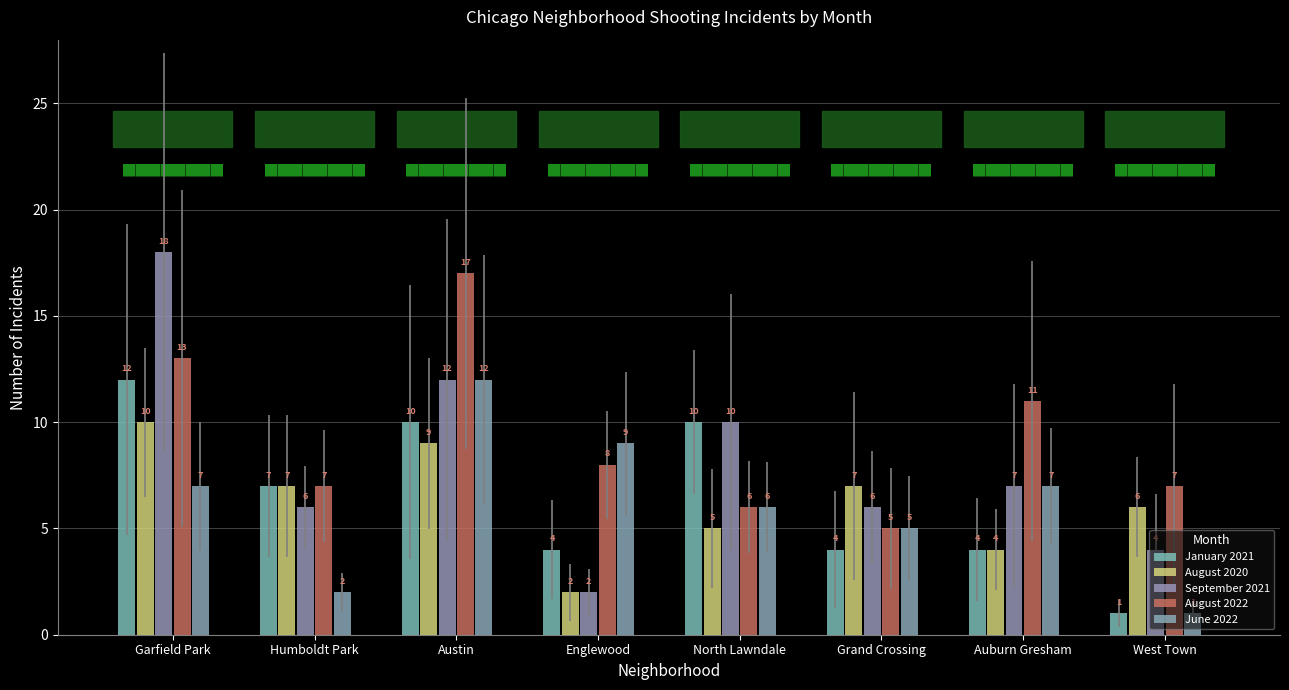

Reading left to right, list all the values displayed in this chart.

January 2021: Garfield Park=12	Humboldt Park=7	Austin=10	Englewood=4	North Lawndale=10	Grand Crossing=4	Auburn Gresham=4	West Town=1
August 2020: Garfield Park=10	Humboldt Park=7	Austin=9	Englewood=2	North Lawndale=5	Grand Crossing=7	Auburn Gresham=4	West Town=6
September 2021: Garfield Park=18	Humboldt Park=6	Austin=12	Englewood=2	North Lawndale=10	Grand Crossing=6	Auburn Gresham=7	West Town=4
August 2022: Garfield Park=13	Humboldt Park=7	Austin=17	Englewood=8	North Lawndale=6	Grand Crossing=5	Auburn Gresham=11	West Town=7
June 2022: Garfield Park=7	Humboldt Park=2	Austin=12	Englewood=9	North Lawndale=6	Grand Crossing=5	Auburn Gresham=7	West Town=1